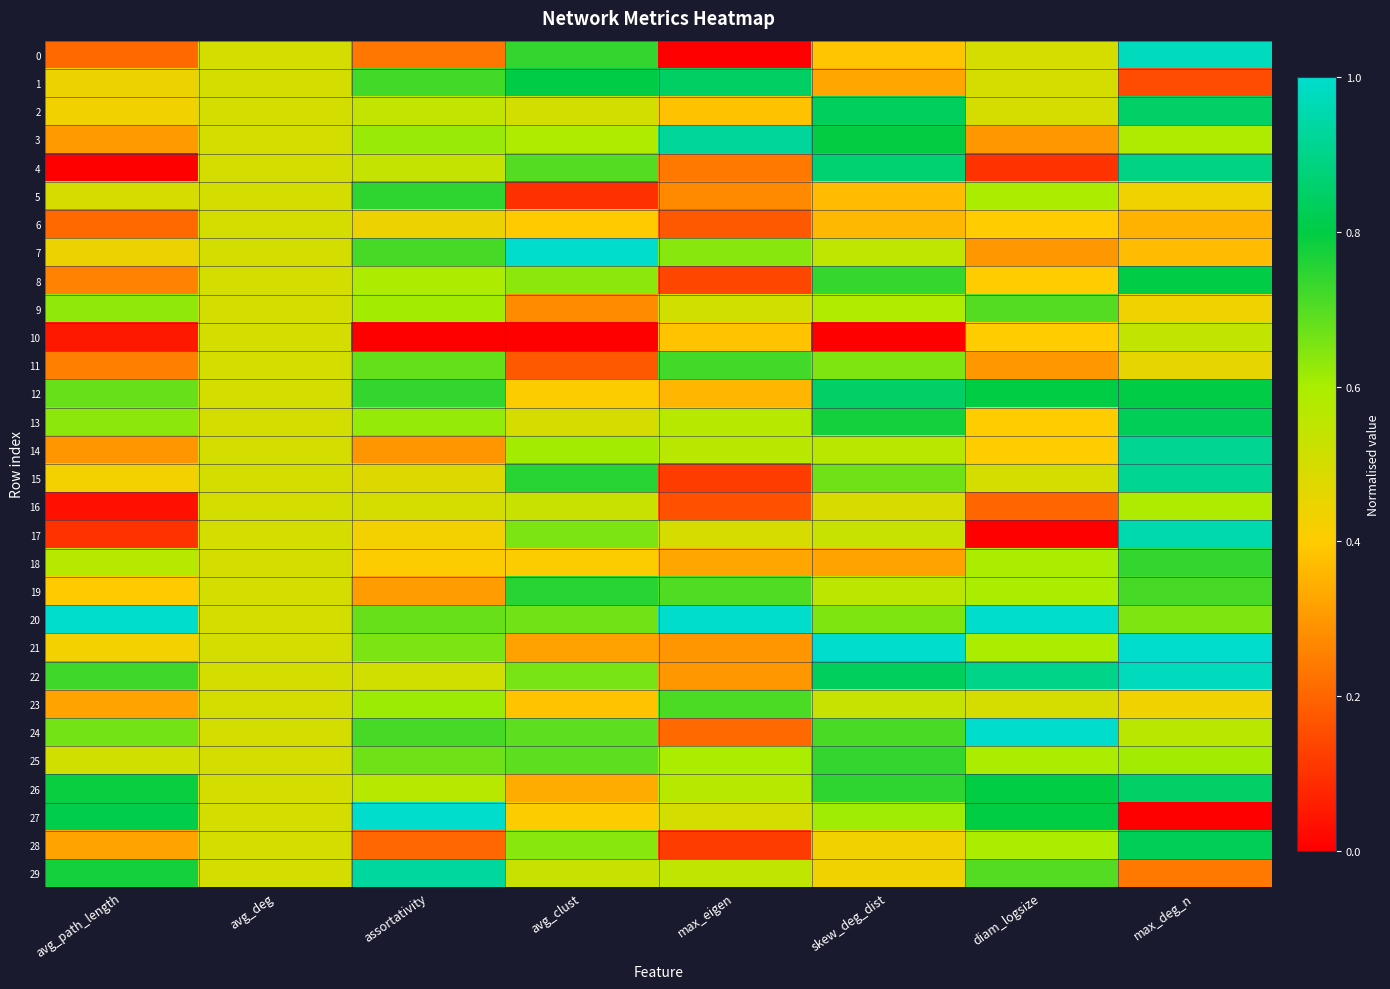

Reading left to right, list all the values displayed in this chart.

0: avg_path_length=0.2	avg_deg=0.5	assortativity=0.2	avg_clust=0.7	max_eigen=0.0	skew_deg_dist=0.4	diam_logsize=0.5	max_deg_n=1.0
1: avg_path_length=0.4	avg_deg=0.5	assortativity=0.7	avg_clust=0.8	max_eigen=0.8	skew_deg_dist=0.3	diam_logsize=0.5	max_deg_n=0.2
2: avg_path_length=0.4	avg_deg=0.5	assortativity=0.5	avg_clust=0.5	max_eigen=0.4	skew_deg_dist=0.8	diam_logsize=0.5	max_deg_n=0.8
3: avg_path_length=0.3	avg_deg=0.5	assortativity=0.6	avg_clust=0.6	max_eigen=0.9	skew_deg_dist=0.8	diam_logsize=0.3	max_deg_n=0.6
4: avg_path_length=0.0	avg_deg=0.5	assortativity=0.5	avg_clust=0.7	max_eigen=0.2	skew_deg_dist=0.9	diam_logsize=0.1	max_deg_n=0.9
5: avg_path_length=0.5	avg_deg=0.5	assortativity=0.7	avg_clust=0.1	max_eigen=0.3	skew_deg_dist=0.4	diam_logsize=0.6	max_deg_n=0.4
6: avg_path_length=0.2	avg_deg=0.5	assortativity=0.4	avg_clust=0.4	max_eigen=0.2	skew_deg_dist=0.4	diam_logsize=0.4	max_deg_n=0.3
7: avg_path_length=0.4	avg_deg=0.5	assortativity=0.7	avg_clust=1.0	max_eigen=0.6	skew_deg_dist=0.6	diam_logsize=0.3	max_deg_n=0.4
8: avg_path_length=0.3	avg_deg=0.5	assortativity=0.6	avg_clust=0.6	max_eigen=0.1	skew_deg_dist=0.7	diam_logsize=0.4	max_deg_n=0.8
9: avg_path_length=0.6	avg_deg=0.5	assortativity=0.6	avg_clust=0.3	max_eigen=0.5	skew_deg_dist=0.6	diam_logsize=0.7	max_deg_n=0.4
10: avg_path_length=0.0	avg_deg=0.5	assortativity=0.0	avg_clust=0.0	max_eigen=0.4	skew_deg_dist=0.0	diam_logsize=0.4	max_deg_n=0.5
11: avg_path_length=0.3	avg_deg=0.5	assortativity=0.7	avg_clust=0.2	max_eigen=0.7	skew_deg_dist=0.6	diam_logsize=0.3	max_deg_n=0.5
12: avg_path_length=0.7	avg_deg=0.5	assortativity=0.7	avg_clust=0.4	max_eigen=0.4	skew_deg_dist=0.9	diam_logsize=0.8	max_deg_n=0.8
13: avg_path_length=0.6	avg_deg=0.5	assortativity=0.6	avg_clust=0.5	max_eigen=0.6	skew_deg_dist=0.8	diam_logsize=0.4	max_deg_n=0.8
14: avg_path_length=0.3	avg_deg=0.5	assortativity=0.3	avg_clust=0.6	max_eigen=0.6	skew_deg_dist=0.6	diam_logsize=0.4	max_deg_n=0.9
15: avg_path_length=0.4	avg_deg=0.5	assortativity=0.5	avg_clust=0.8	max_eigen=0.1	skew_deg_dist=0.7	diam_logsize=0.5	max_deg_n=0.9
16: avg_path_length=0.0	avg_deg=0.5	assortativity=0.5	avg_clust=0.5	max_eigen=0.2	skew_deg_dist=0.5	diam_logsize=0.2	max_deg_n=0.6
17: avg_path_length=0.1	avg_deg=0.5	assortativity=0.4	avg_clust=0.7	max_eigen=0.5	skew_deg_dist=0.5	diam_logsize=0.0	max_deg_n=1.0
18: avg_path_length=0.6	avg_deg=0.5	assortativity=0.4	avg_clust=0.4	max_eigen=0.3	skew_deg_dist=0.3	diam_logsize=0.6	max_deg_n=0.7
19: avg_path_length=0.4	avg_deg=0.5	assortativity=0.3	avg_clust=0.8	max_eigen=0.7	skew_deg_dist=0.6	diam_logsize=0.6	max_deg_n=0.7
20: avg_path_length=1.0	avg_deg=0.5	assortativity=0.7	avg_clust=0.7	max_eigen=1.0	skew_deg_dist=0.6	diam_logsize=1.0	max_deg_n=0.7
21: avg_path_length=0.4	avg_deg=0.5	assortativity=0.7	avg_clust=0.3	max_eigen=0.3	skew_deg_dist=1.0	diam_logsize=0.6	max_deg_n=1.0
22: avg_path_length=0.7	avg_deg=0.5	assortativity=0.5	avg_clust=0.7	max_eigen=0.3	skew_deg_dist=0.8	diam_logsize=0.9	max_deg_n=1.0
23: avg_path_length=0.3	avg_deg=0.5	assortativity=0.6	avg_clust=0.4	max_eigen=0.7	skew_deg_dist=0.5	diam_logsize=0.5	max_deg_n=0.4
24: avg_path_length=0.7	avg_deg=0.5	assortativity=0.7	avg_clust=0.7	max_eigen=0.2	skew_deg_dist=0.7	diam_logsize=1.0	max_deg_n=0.6
25: avg_path_length=0.5	avg_deg=0.5	assortativity=0.7	avg_clust=0.7	max_eigen=0.6	skew_deg_dist=0.7	diam_logsize=0.6	max_deg_n=0.6
26: avg_path_length=0.8	avg_deg=0.5	assortativity=0.6	avg_clust=0.3	max_eigen=0.6	skew_deg_dist=0.7	diam_logsize=0.8	max_deg_n=0.8
27: avg_path_length=0.8	avg_deg=0.5	assortativity=1.0	avg_clust=0.4	max_eigen=0.5	skew_deg_dist=0.6	diam_logsize=0.8	max_deg_n=0.0
28: avg_path_length=0.3	avg_deg=0.5	assortativity=0.2	avg_clust=0.6	max_eigen=0.1	skew_deg_dist=0.4	diam_logsize=0.6	max_deg_n=0.8
29: avg_path_length=0.8	avg_deg=0.5	assortativity=0.9	avg_clust=0.5	max_eigen=0.5	skew_deg_dist=0.4	diam_logsize=0.7	max_deg_n=0.2